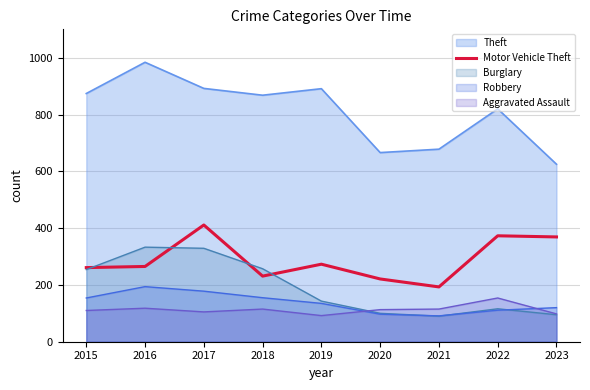

Which has a higher value, 2022 or 2023?

2022